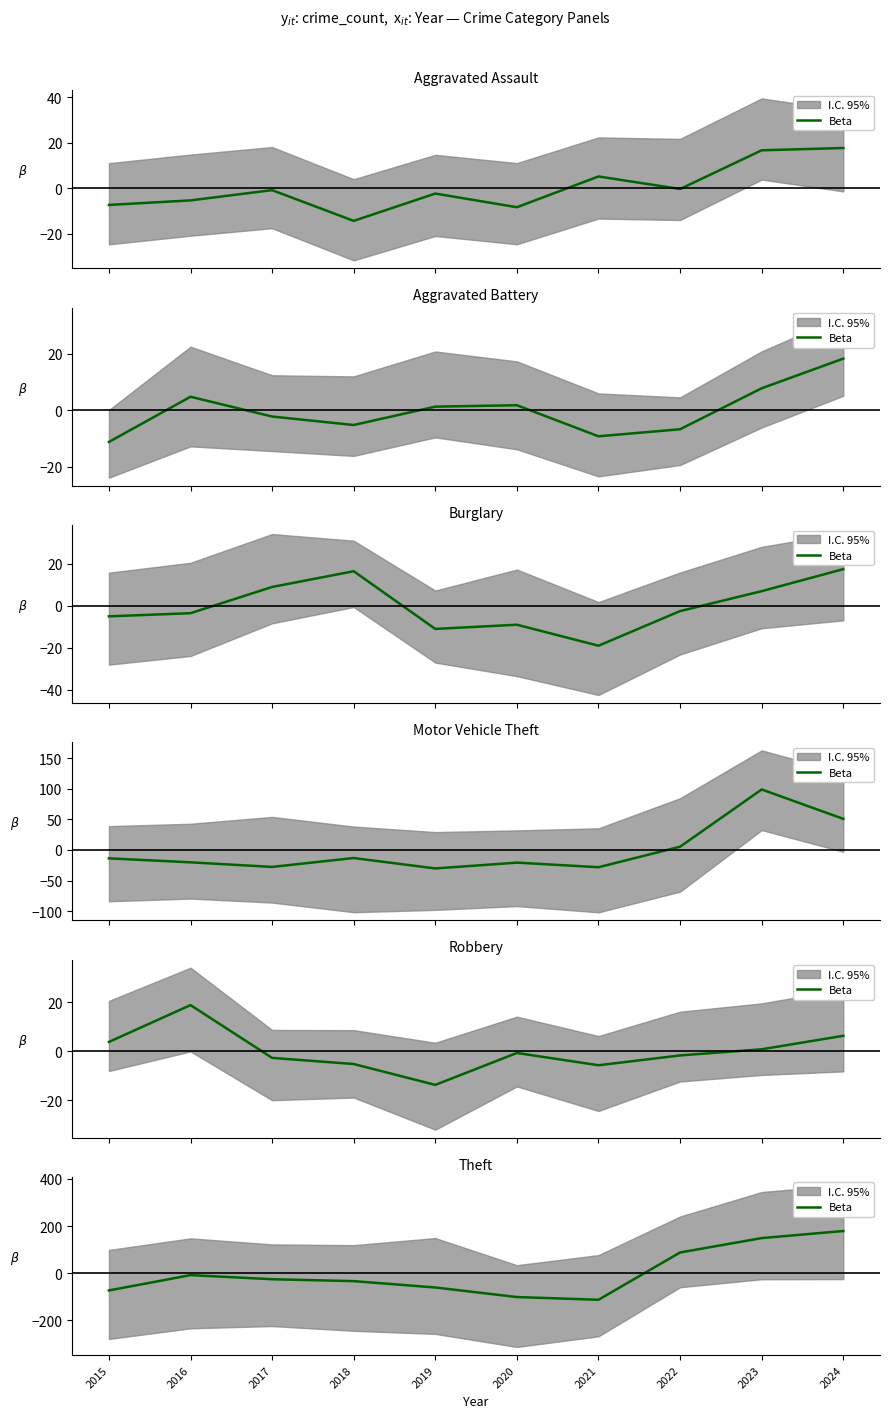

Rank the categories by value from highest to lowest.

2024, 2023, 2022, 2016, 2017, 2018, 2019, 2015, 2020, 2021